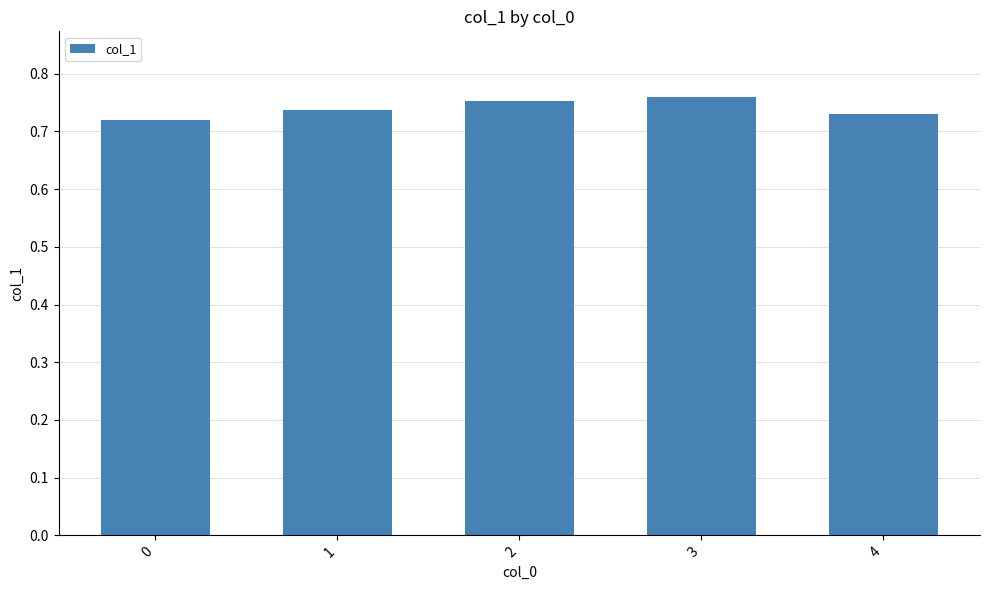

What is the sum of all values?

3.7